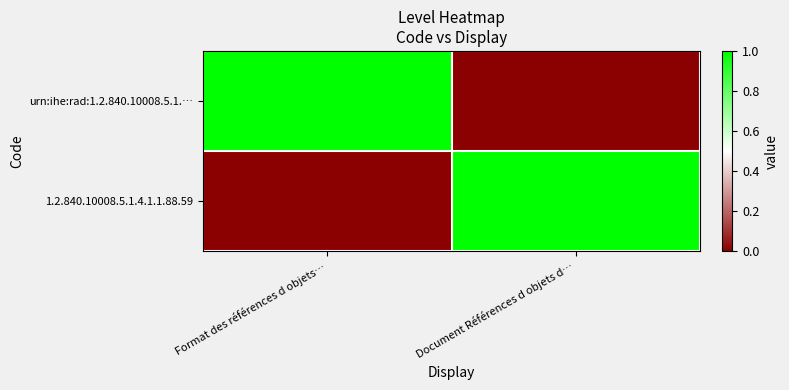

Reading left to right, extract all data points from this chart.

urn:ihe:rad:1.2.840.10008.5.1.…: Format des références d objets…=1	Document Références d objets d…=0
1.2.840.10008.5.1.4.1.1.88.59: Format des références d objets…=0	Document Références d objets d…=1